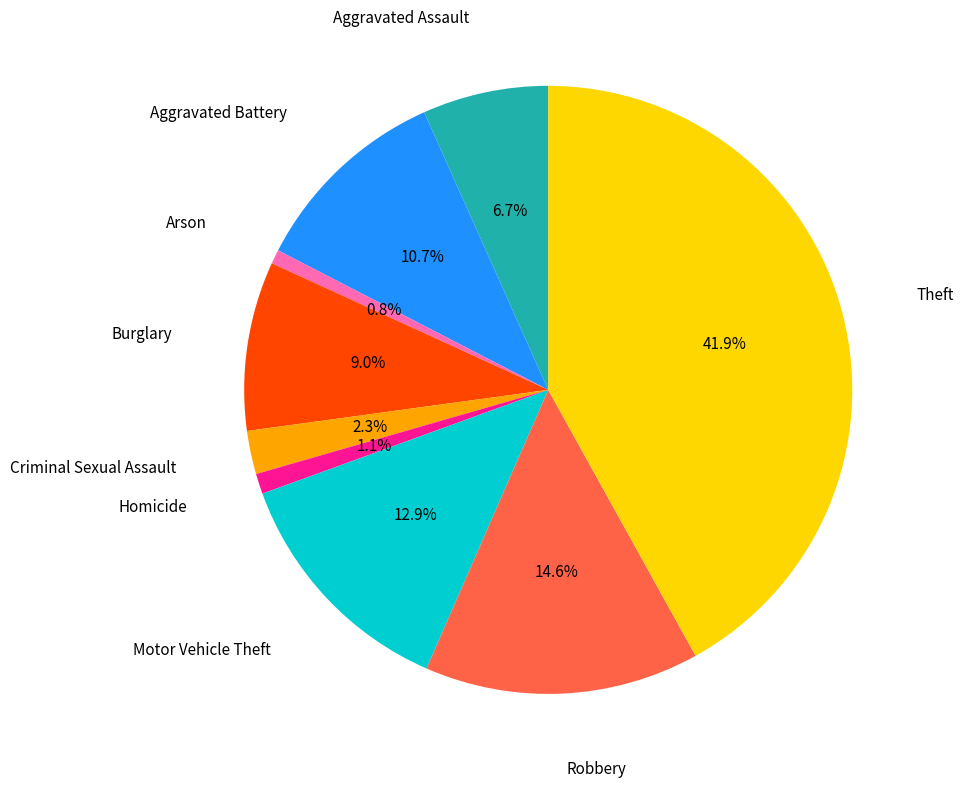

Is there any slice that represents more than half of the pie?

No